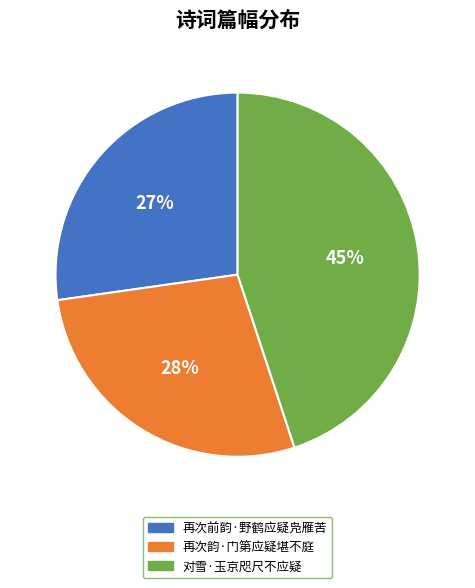

Do 对雪·玉京咫尺不应疑 and 再次前韵·野鹤应疑凫雁苦 together represent more than half of the pie?

Yes